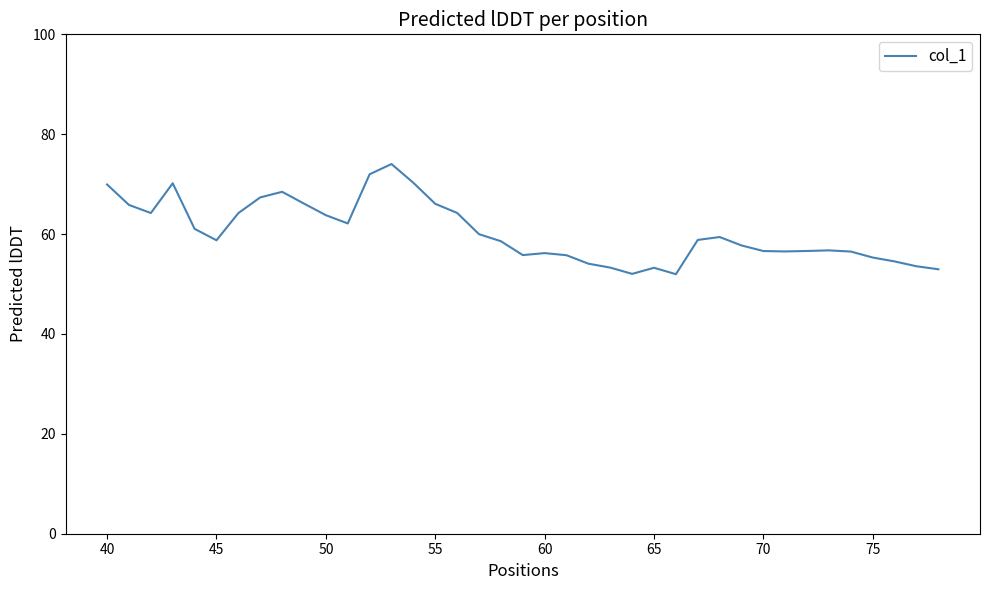

What is the difference between the maximum and minimum values?

22.1